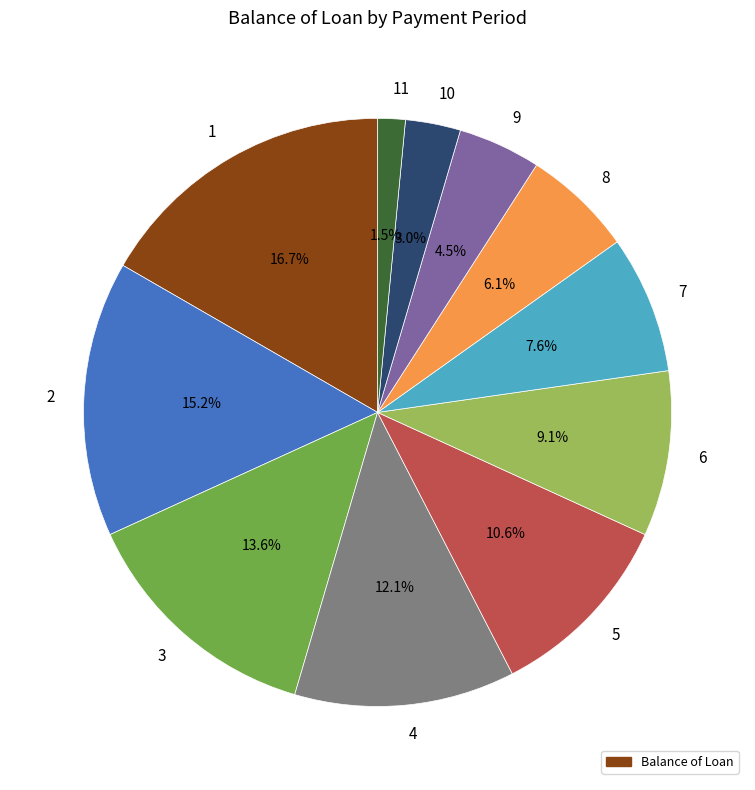

To the nearest percent, what is the difference between the 10 and 8 slice percentages?

3%